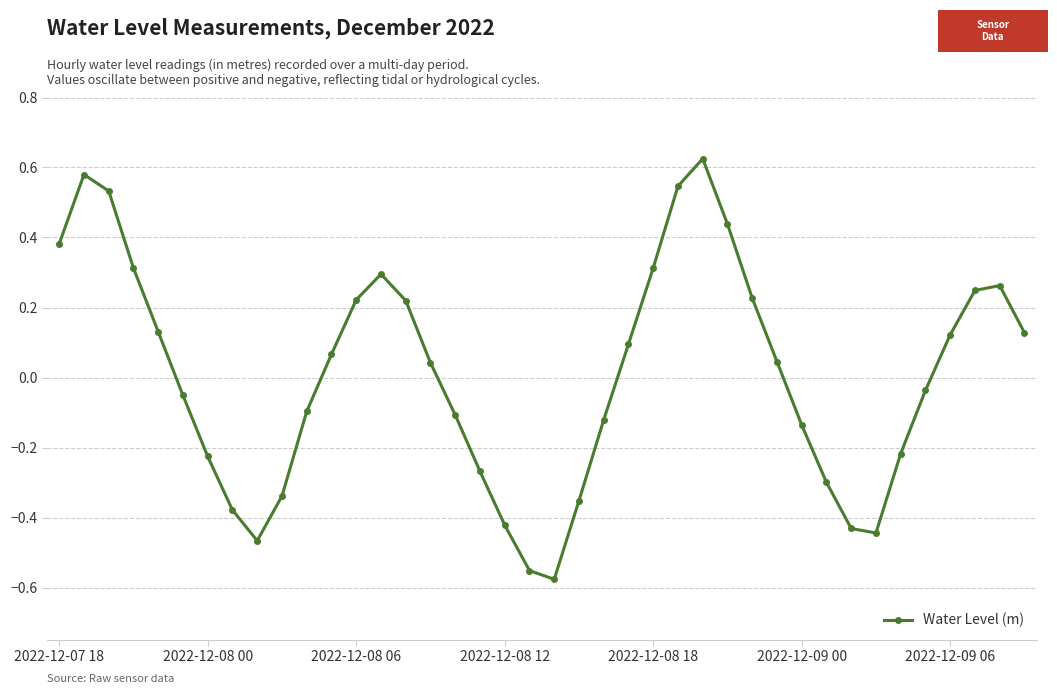

What is the difference between the maximum and minimum values?

1.2